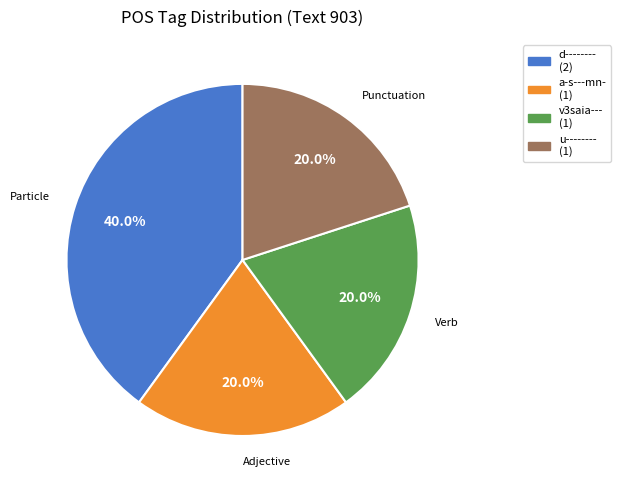

Does u-------- represent more than half of the total?

No